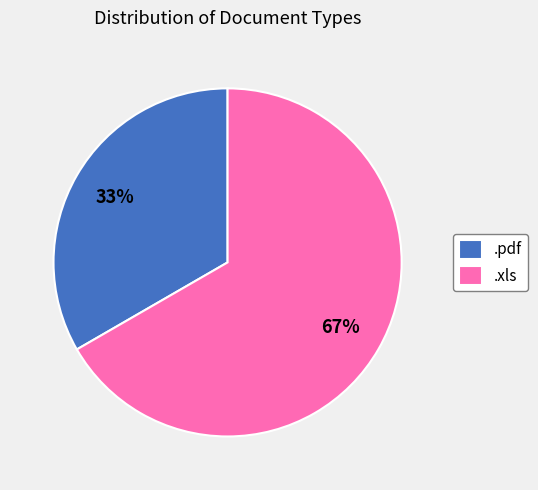

The .pdf slice represents 26% of the pie. True or false?

False